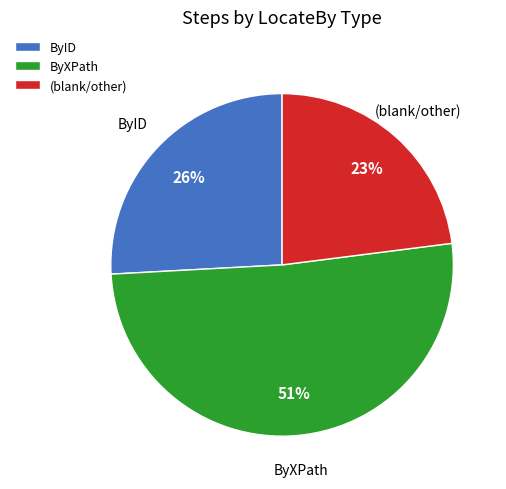

How many segments does this pie chart have?

3